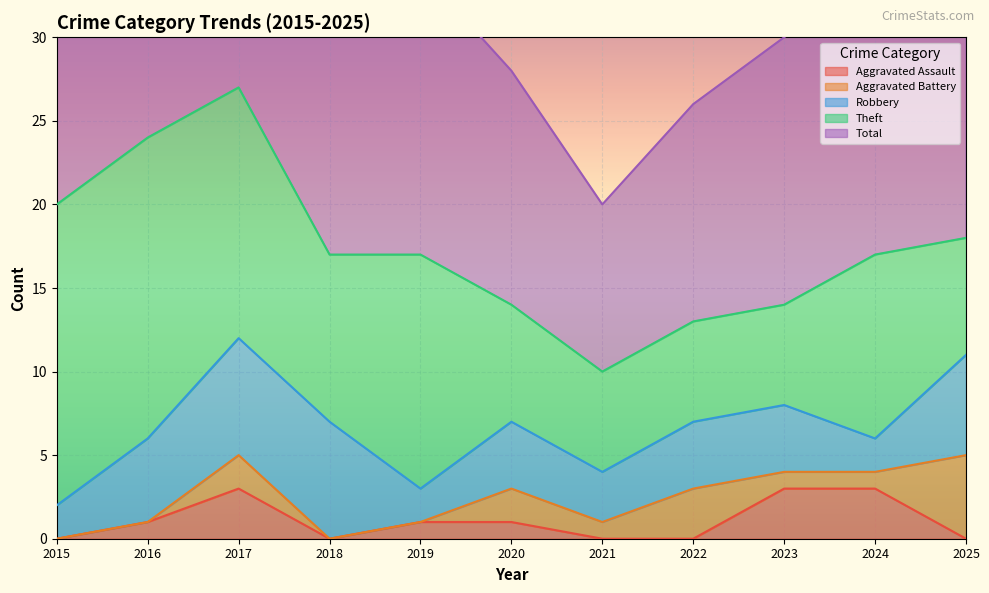

Reading right to left, list all the values displayed in this chart.

Aggravated Assault: 2025=0	2024=3	2023=3	2022=0	2021=0	2020=1	2019=1	2018=0	2017=3	2016=1	2015=0
Aggravated Battery: 2025=5	2024=1	2023=1	2022=3	2021=1	2020=2	2019=0	2018=0	2017=2	2016=0	2015=0
Robbery: 2025=6	2024=2	2023=4	2022=4	2021=3	2020=4	2019=2	2018=7	2017=7	2016=5	2015=2
Theft: 2025=7	2024=11	2023=6	2022=6	2021=6	2020=7	2019=14	2018=10	2017=15	2016=18	2015=18
Total: 2025=18	2024=17	2023=16	2022=13	2021=10	2020=14	2019=17	2018=17	2017=27	2016=24	2015=20